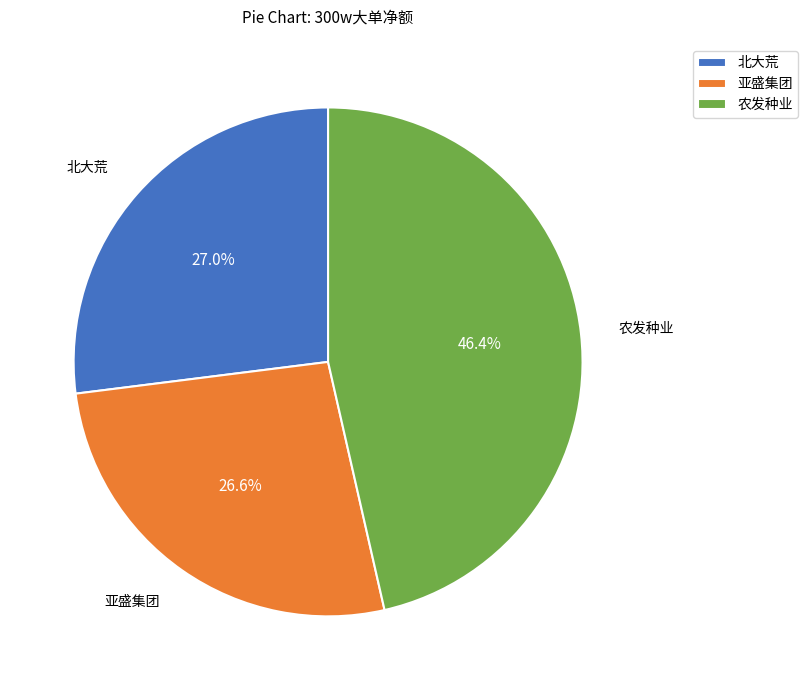

Which category has the biggest portion of the pie?

农发种业